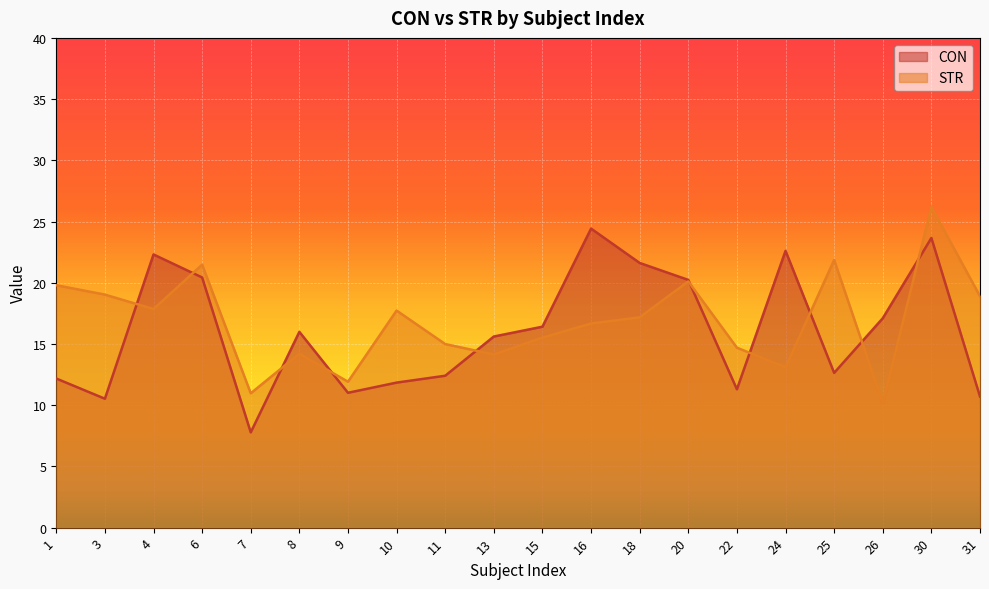

Reading left to right, extract all data points from this chart.

CON: 12.2	10.5	22.3	20.4	7.8	16.0	11.0	11.8	12.4	15.6	16.4	24.4	21.6	20.2	11.3	22.6	12.6	17.1	23.7	10.7
STR: 19.8	19.0	17.9	21.5	11.0	14.2	11.9	17.7	15.0	14.1	15.5	16.7	17.2	20.1	14.7	13.1	21.9	10.2	26.2	18.9